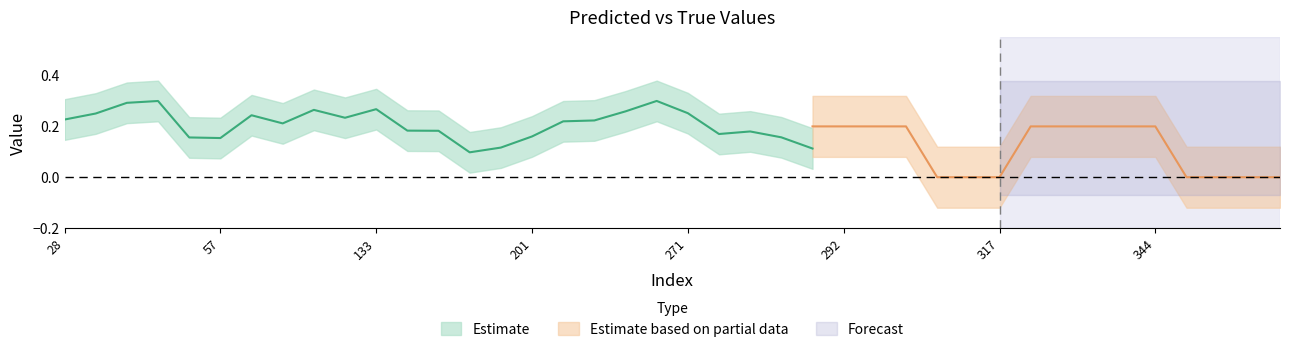

Which has a higher value, 51 or 348?

348